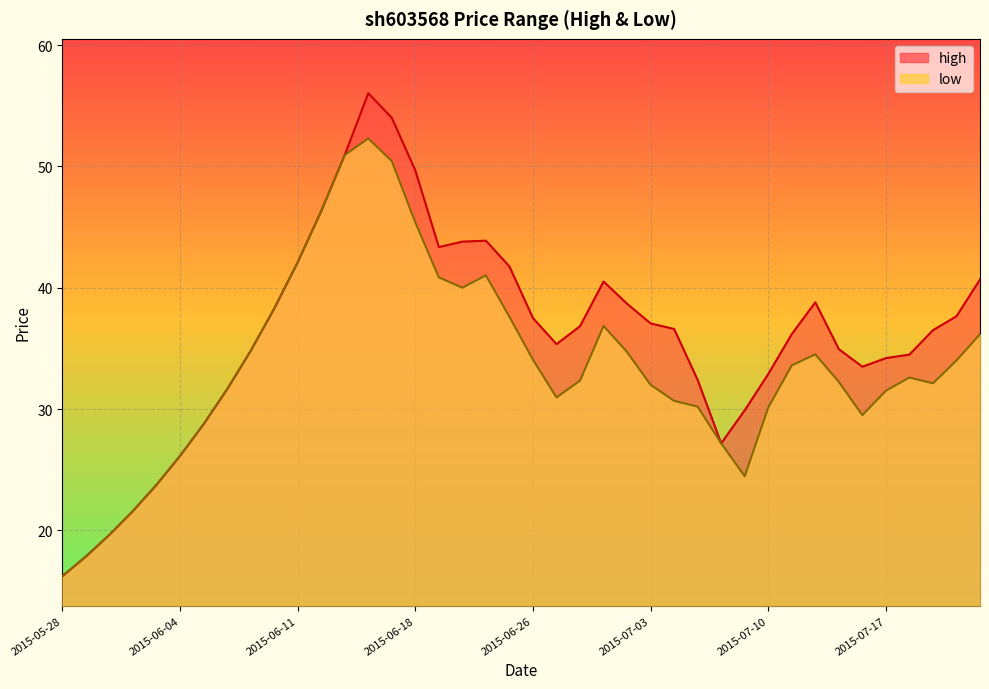

Rank the categories by low value from highest to lowest.

2015-06-16, 2015-06-15, 2015-06-17, 2015-06-12, 2015-06-18, 2015-06-11, 2015-06-24, 2015-06-19, 2015-06-23, 2015-06-10, 2015-06-25, 2015-07-01, 2015-07-23, 2015-06-09, 2015-07-02, 2015-07-14, 2015-06-26, 2015-07-22, 2015-07-13, 2015-07-20, 2015-06-30, 2015-07-15, 2015-07-21, 2015-07-03, 2015-06-08, 2015-07-17, 2015-06-29, 2015-07-06, 2015-07-07, 2015-07-10, 2015-07-16, 2015-06-05, 2015-07-08, 2015-06-04, 2015-07-09, 2015-06-03, 2015-06-02, 2015-06-01, 2015-05-29, 2015-05-28